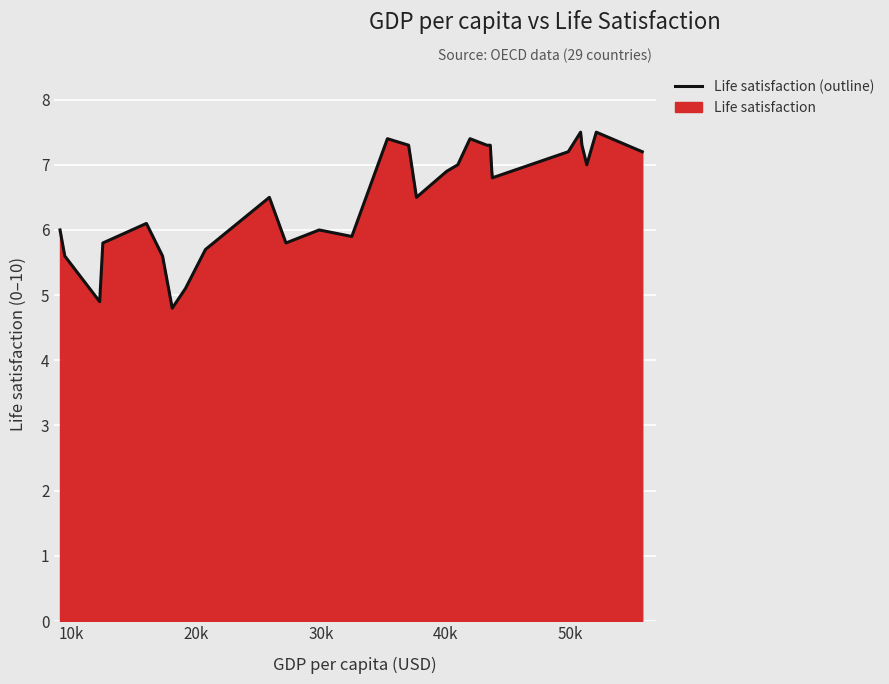

Reading right to left, extract all data points from this chart.

7.2	7.5	7.0	7.3	7.5	7.2	6.8	6.9	7.3	7.3	7.4	7.0	6.9	6.5	7.3	7.4	5.9	6.0	5.8	6.5	5.7	5.1	4.8	5.6	6.1	5.8	4.9	5.6	6.0